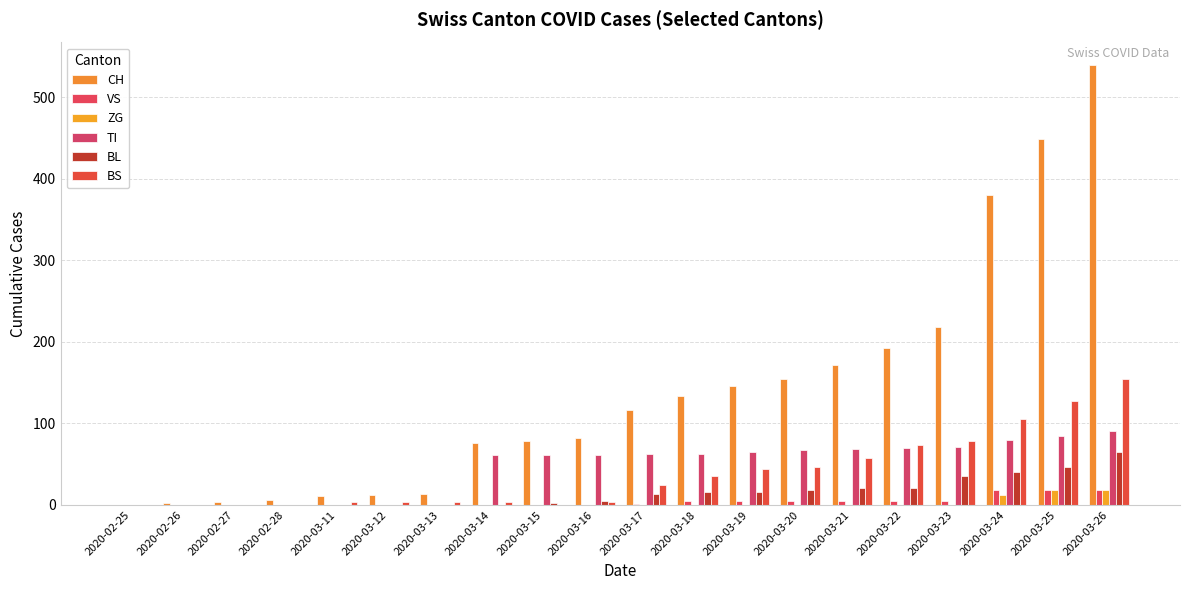

Count the number of data series in this chart.

6